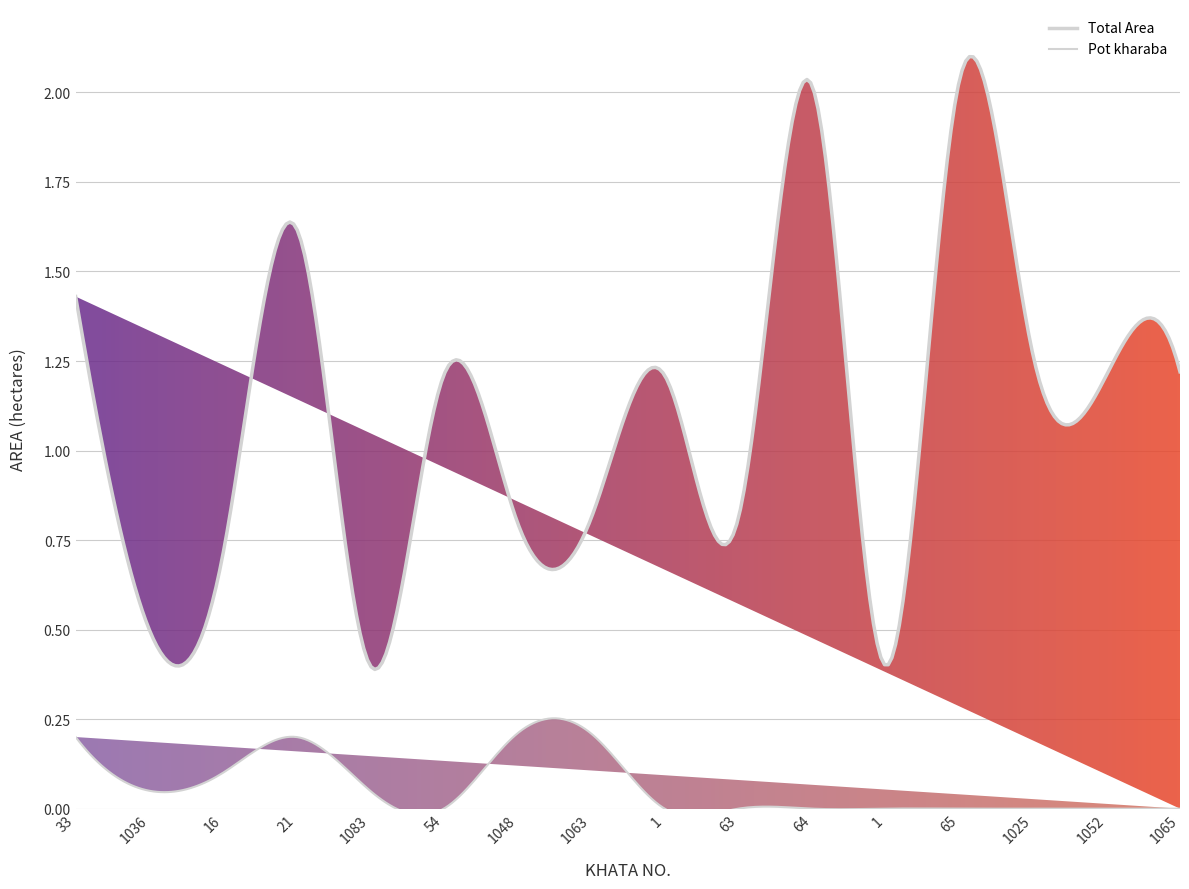

How many lines are shown in the chart?

2